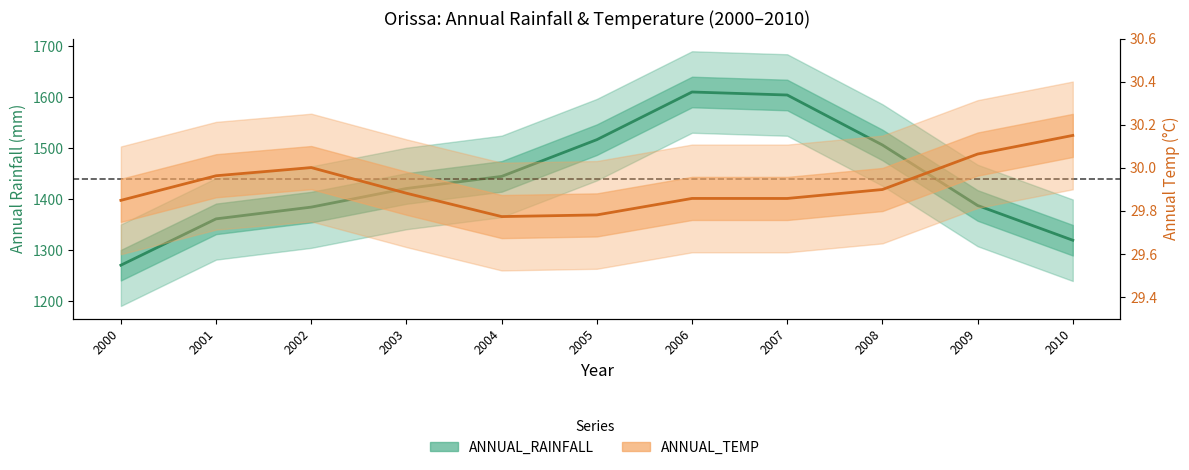

What are all the series names shown in the legend?

ANNUAL_RAINFALL, ANNUAL_TEMP